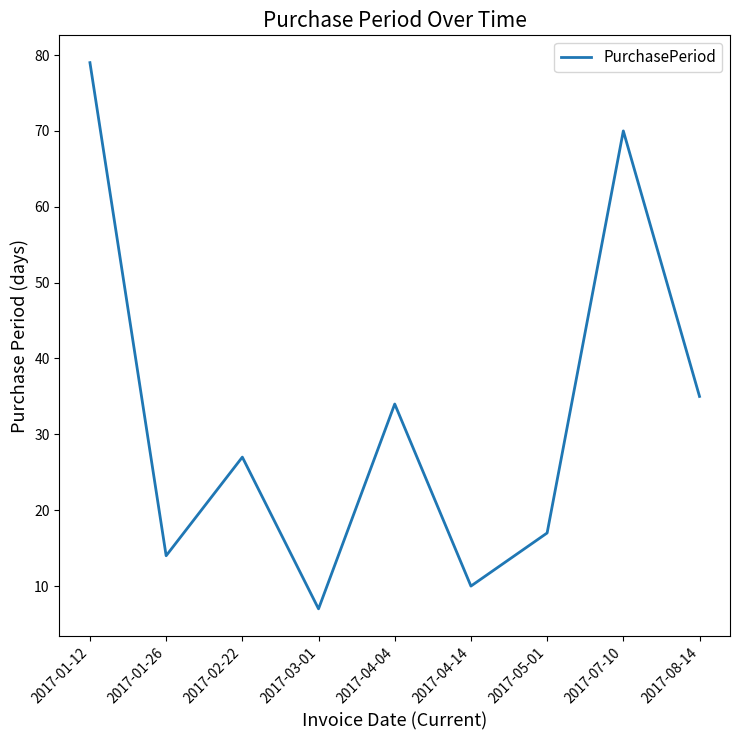

List the labels in order of value, smallest first.

2017-03-01, 2017-04-14, 2017-01-26, 2017-05-01, 2017-02-22, 2017-04-04, 2017-08-14, 2017-07-10, 2017-01-12